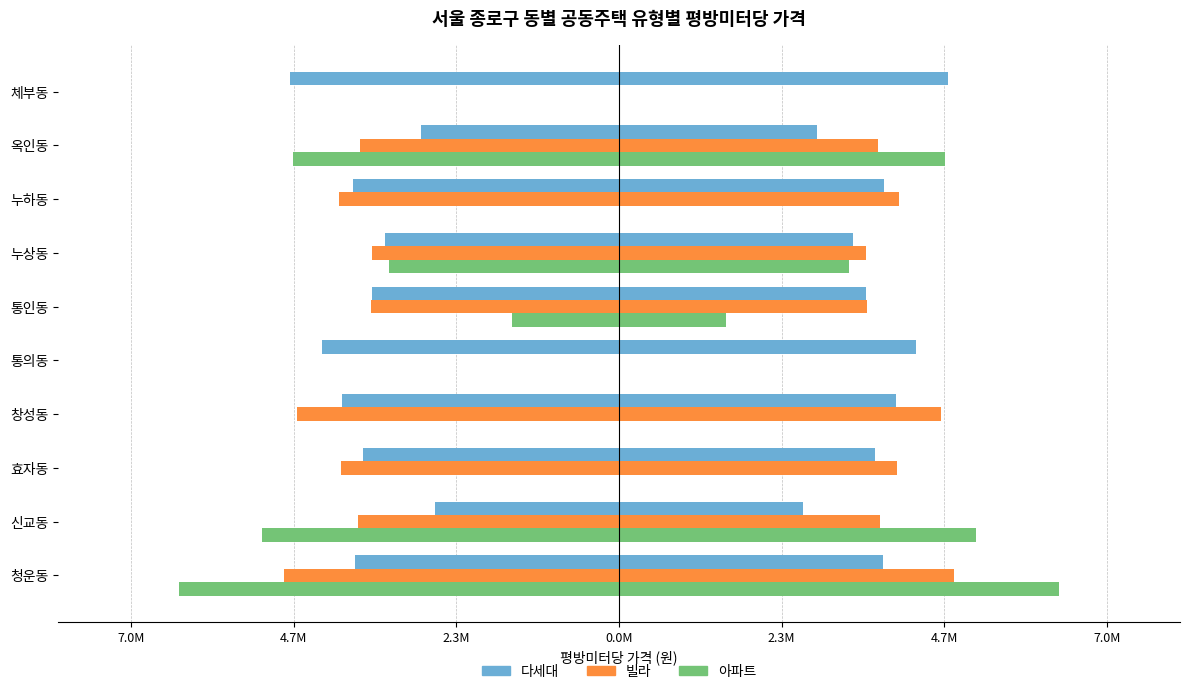

Reading left to right, extract all data points from this chart.

다세대: -3793996.2	-2638888.9	-3669250.6	-3968555.9	-4262063.7	-3549473.2	-3362200.7	-3809679.6	-2841658.1	-4726368.2
빌라: -4801848.3	-3751738.8	-3991352.9	-4620147.7	0.0	-3553476.6	-3543913.7	-4012841.1	-3714334.0	0.0
아파트: -6311269.5	-5128507.4	0.0	0.0	0.0	-1530330.1	-3307057.1	0.0	-4680621.7	0.0